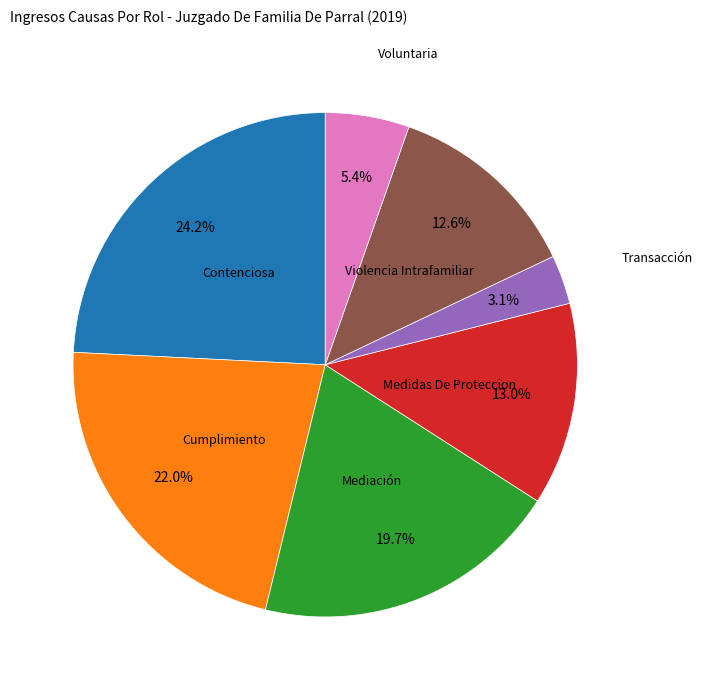

Which slice is the largest?

Contenciosa